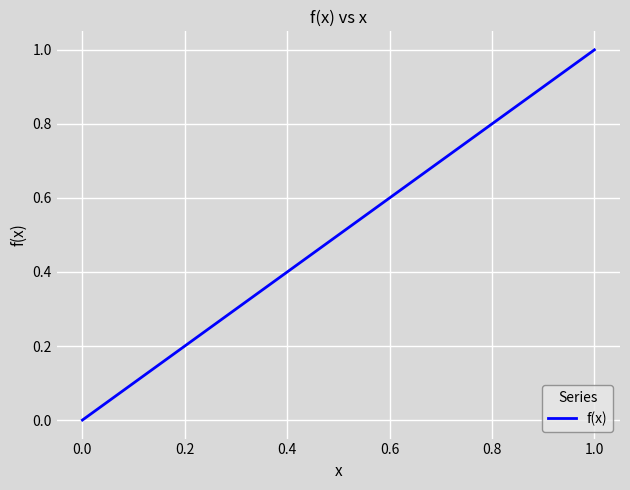

What is the greatest value displayed?

1.0